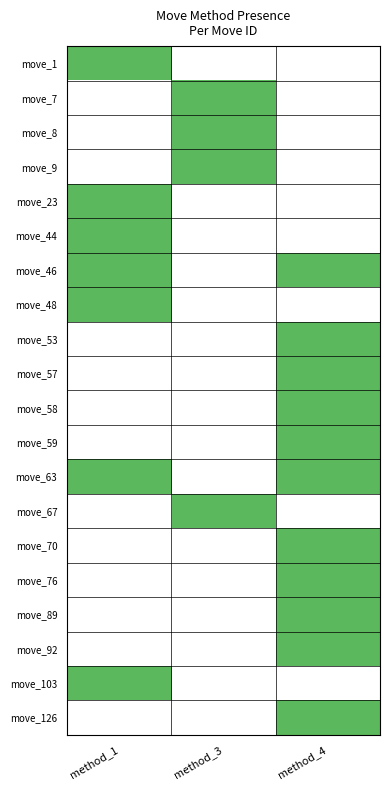

Reading left to right, what are all the values shown in this chart?

move_1: method_1=1	method_3=0	method_4=0
move_7: method_1=0	method_3=1	method_4=0
move_8: method_1=0	method_3=1	method_4=0
move_9: method_1=0	method_3=1	method_4=0
move_23: method_1=1	method_3=0	method_4=0
move_44: method_1=1	method_3=0	method_4=0
move_46: method_1=1	method_3=0	method_4=1
move_48: method_1=1	method_3=0	method_4=0
move_53: method_1=0	method_3=0	method_4=1
move_57: method_1=0	method_3=0	method_4=1
move_58: method_1=0	method_3=0	method_4=1
move_59: method_1=0	method_3=0	method_4=1
move_63: method_1=1	method_3=0	method_4=1
move_67: method_1=0	method_3=1	method_4=0
move_70: method_1=0	method_3=0	method_4=1
move_76: method_1=0	method_3=0	method_4=1
move_89: method_1=0	method_3=0	method_4=1
move_92: method_1=0	method_3=0	method_4=1
move_103: method_1=1	method_3=0	method_4=0
move_126: method_1=0	method_3=0	method_4=1